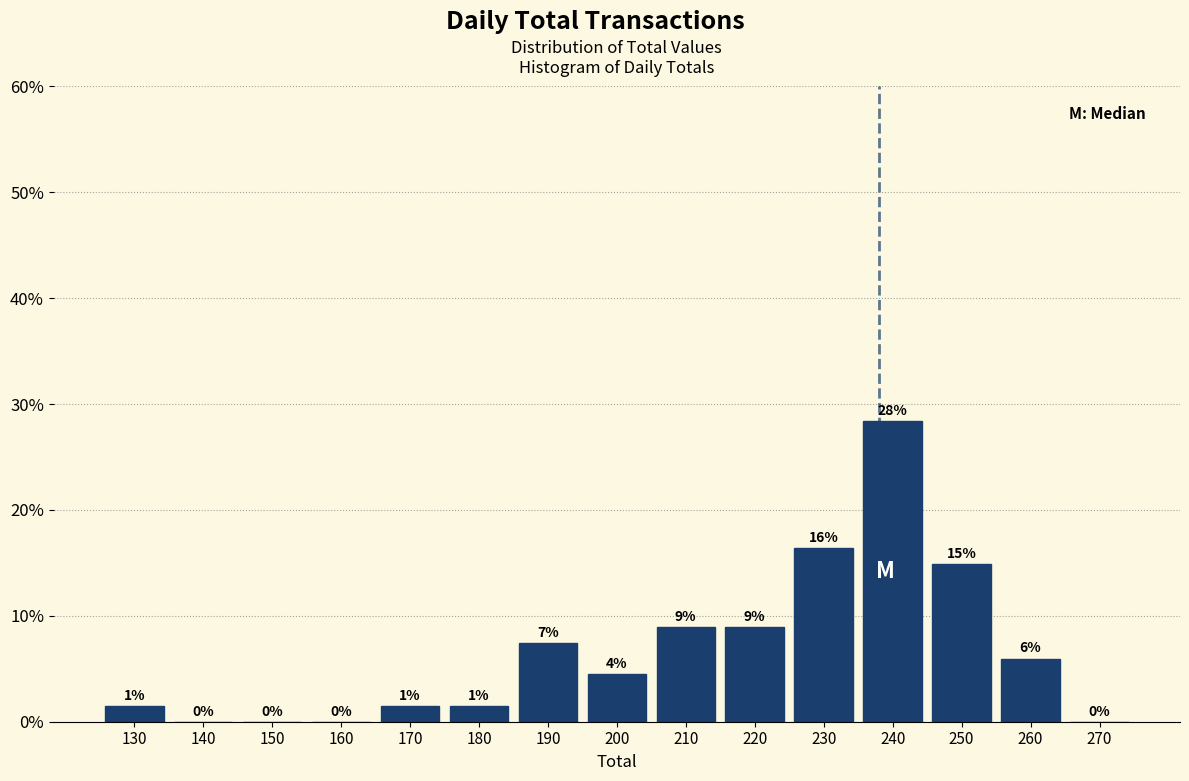

What value does the data have at 240?

28.4